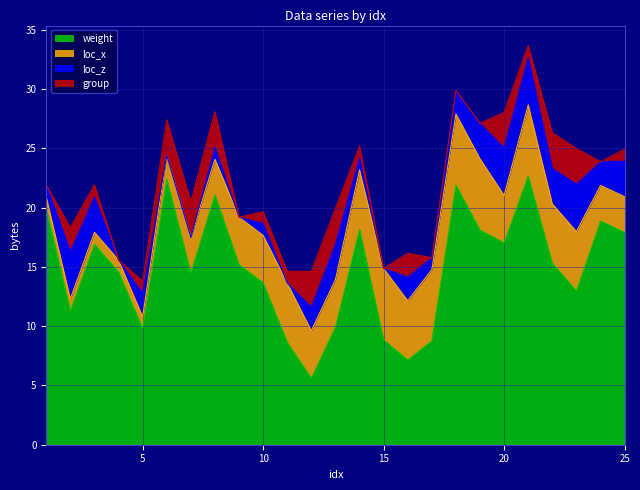

The value of group at 25 is 1.0. True or false?

True